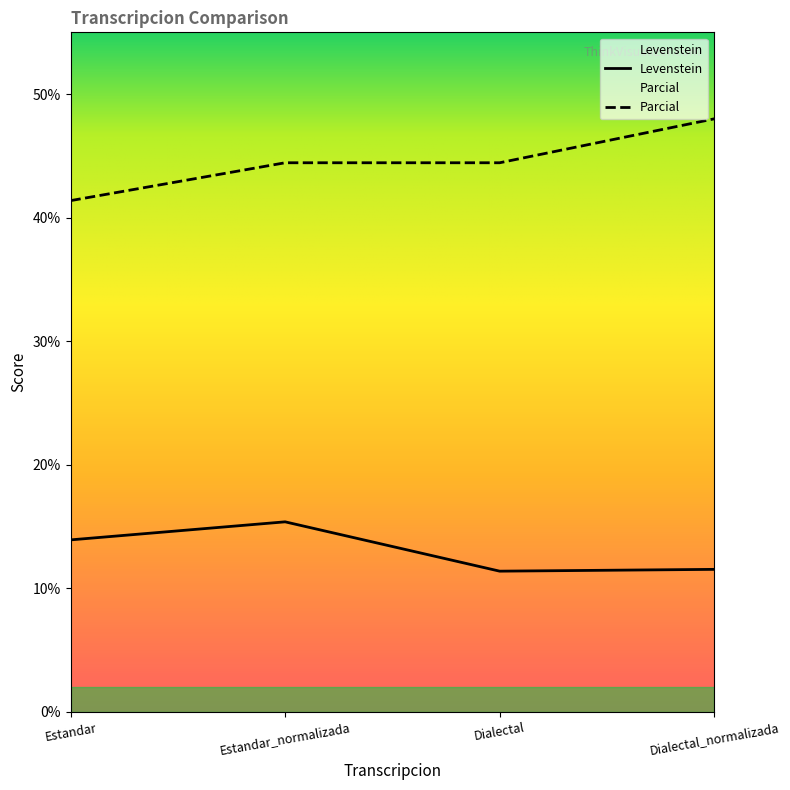

True or false: Levenstein and Parcial intersect in this chart.

False